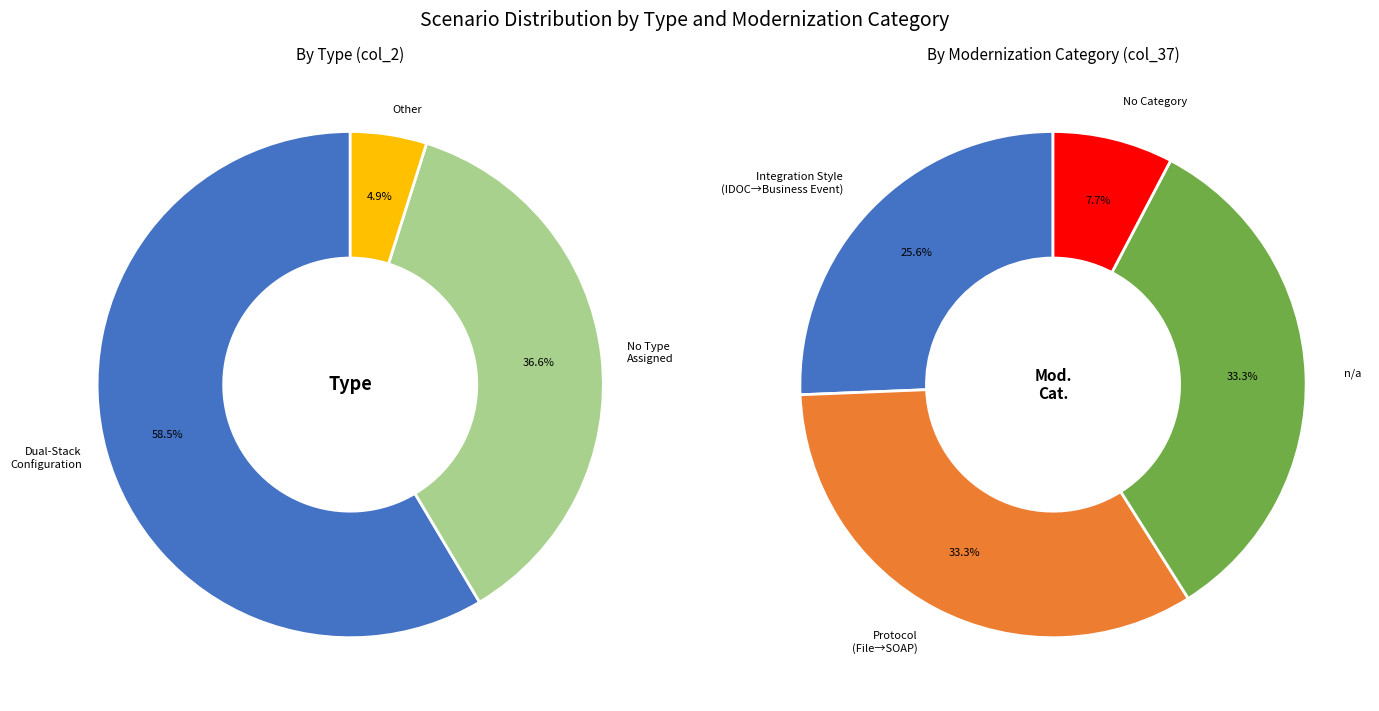

Is the sum of Dual-Stack Configuration and n/a (no type) greater than half?

Yes